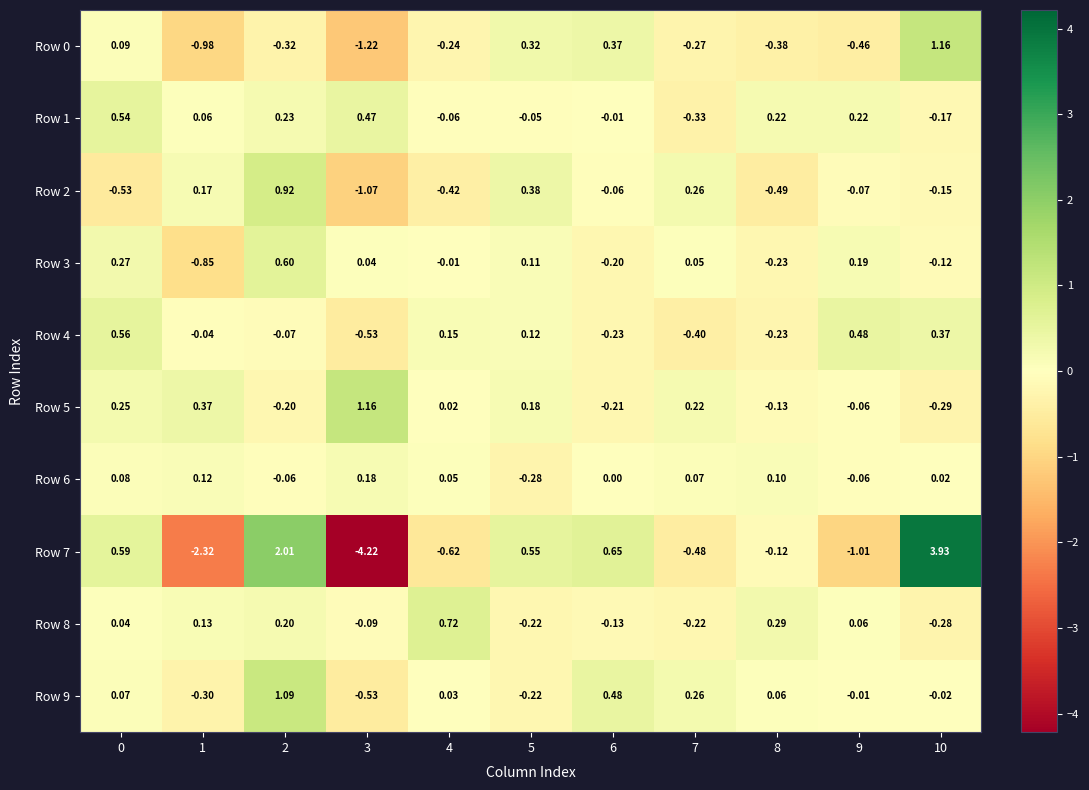

How many data points in Row 1 are less than 0?

5